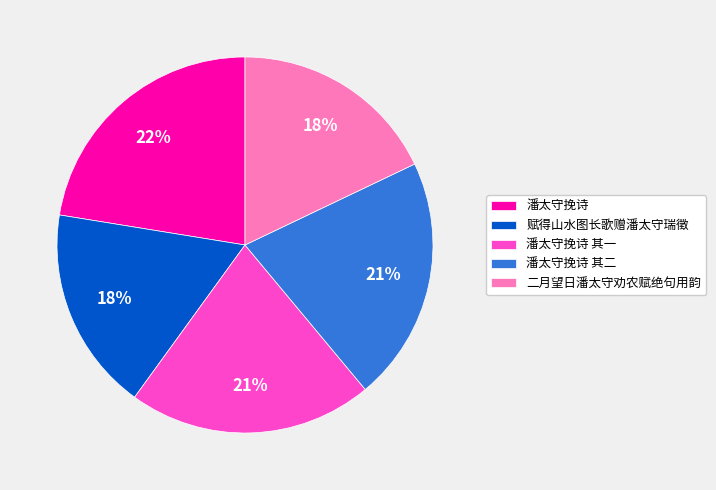

To the nearest percent, what is the difference between the 潘太守挽诗 and 潘太守挽诗 其二 slice percentages?

1%